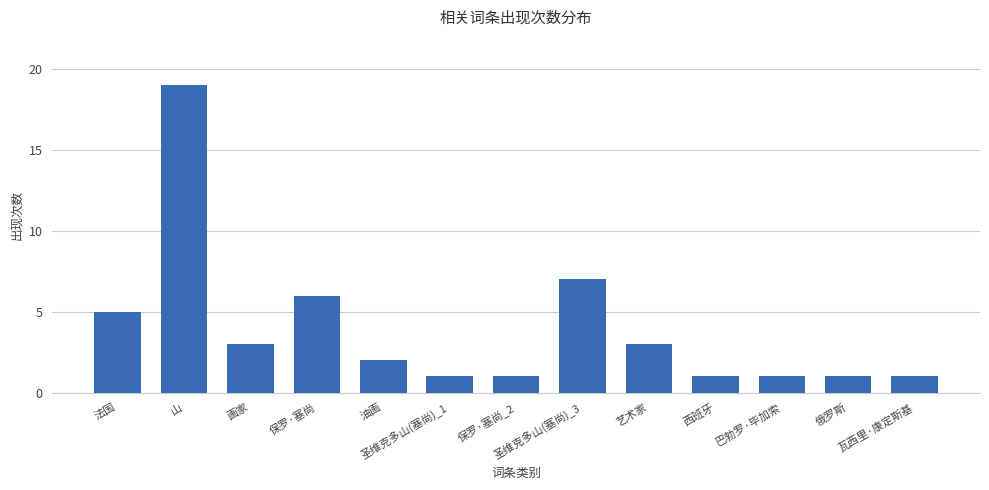

What is the ratio of the value at 圣维克多山(塞尚)_1 to the value at 俄罗斯?

1.0